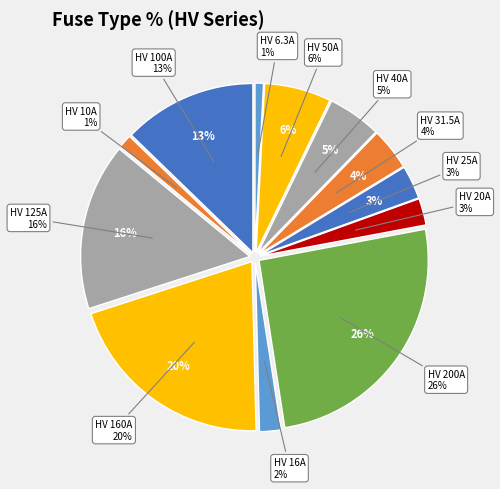

To the nearest percent, what percentage of the pie is HV 20A?

3%